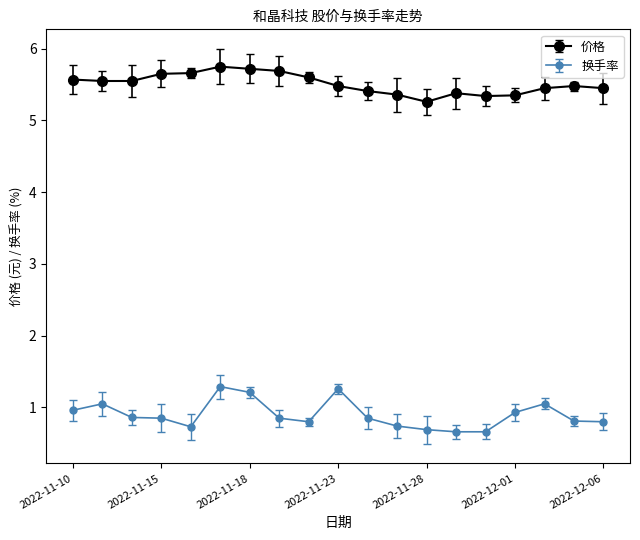

What is the value of the 换手率 point at the 3rd from the left?

0.9